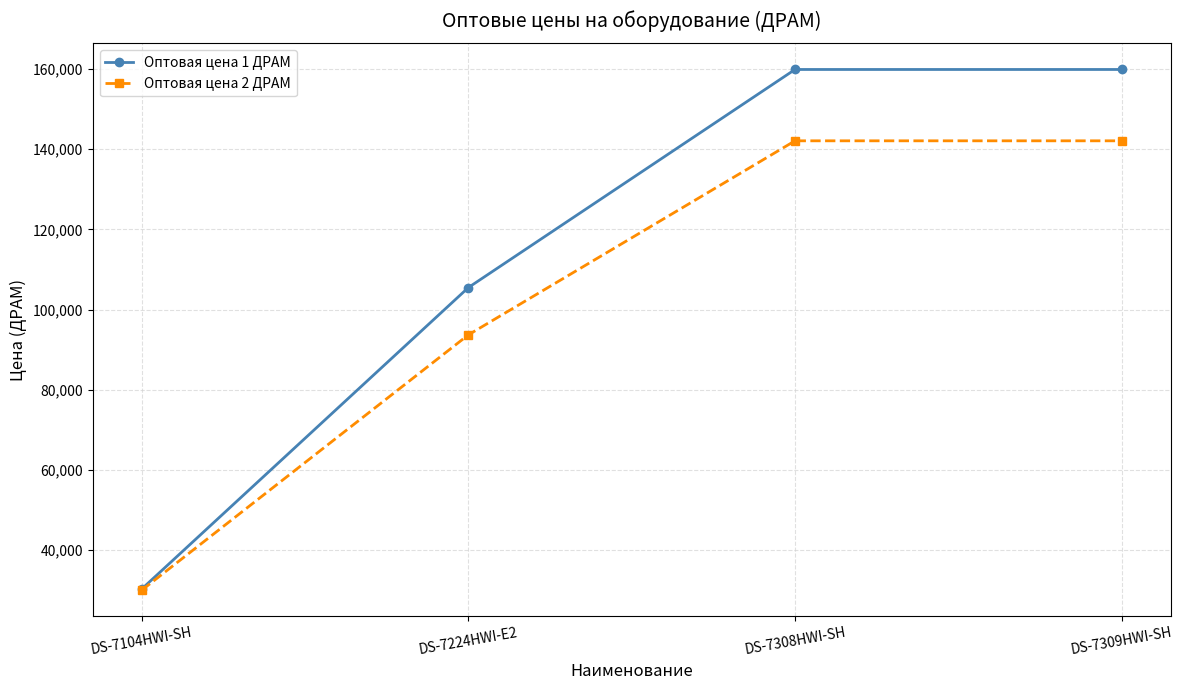

The value of Оптовая цена 2 ДРАМ at DS-7308HWI-SH is 142100. True or false?

True